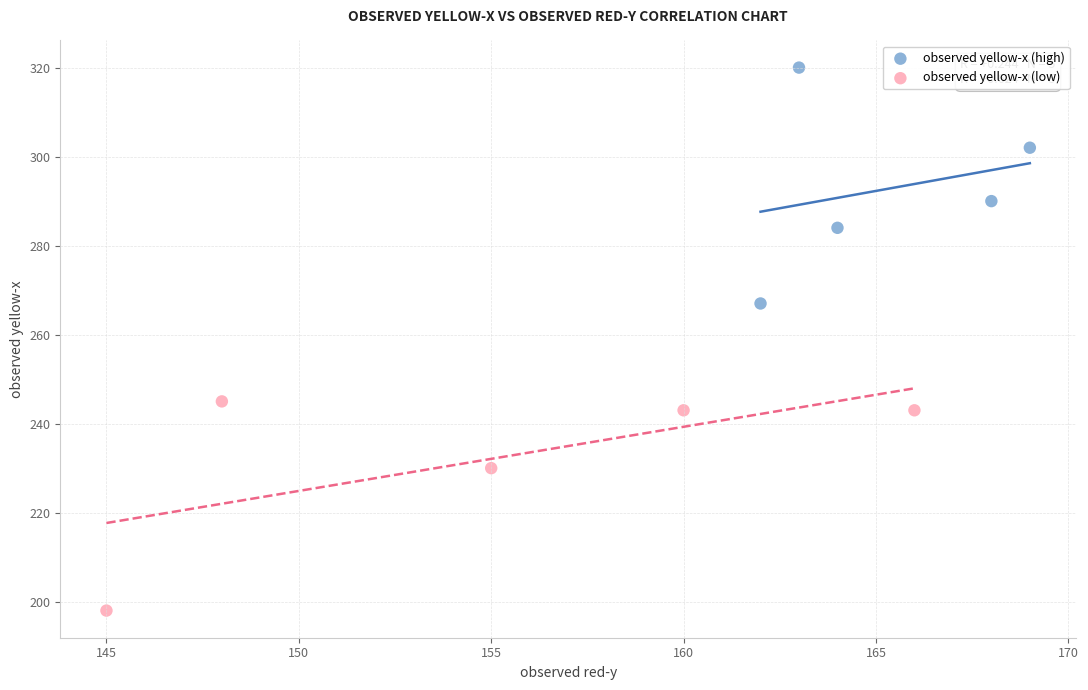

Which series contains the highest Y value?

observed yellow-x (high)